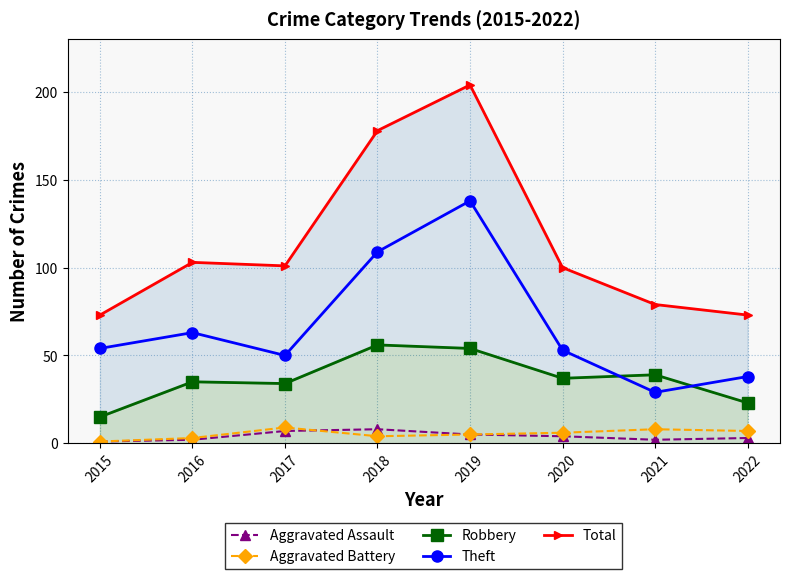

Which has a higher value, 2021 or 2017?

2017